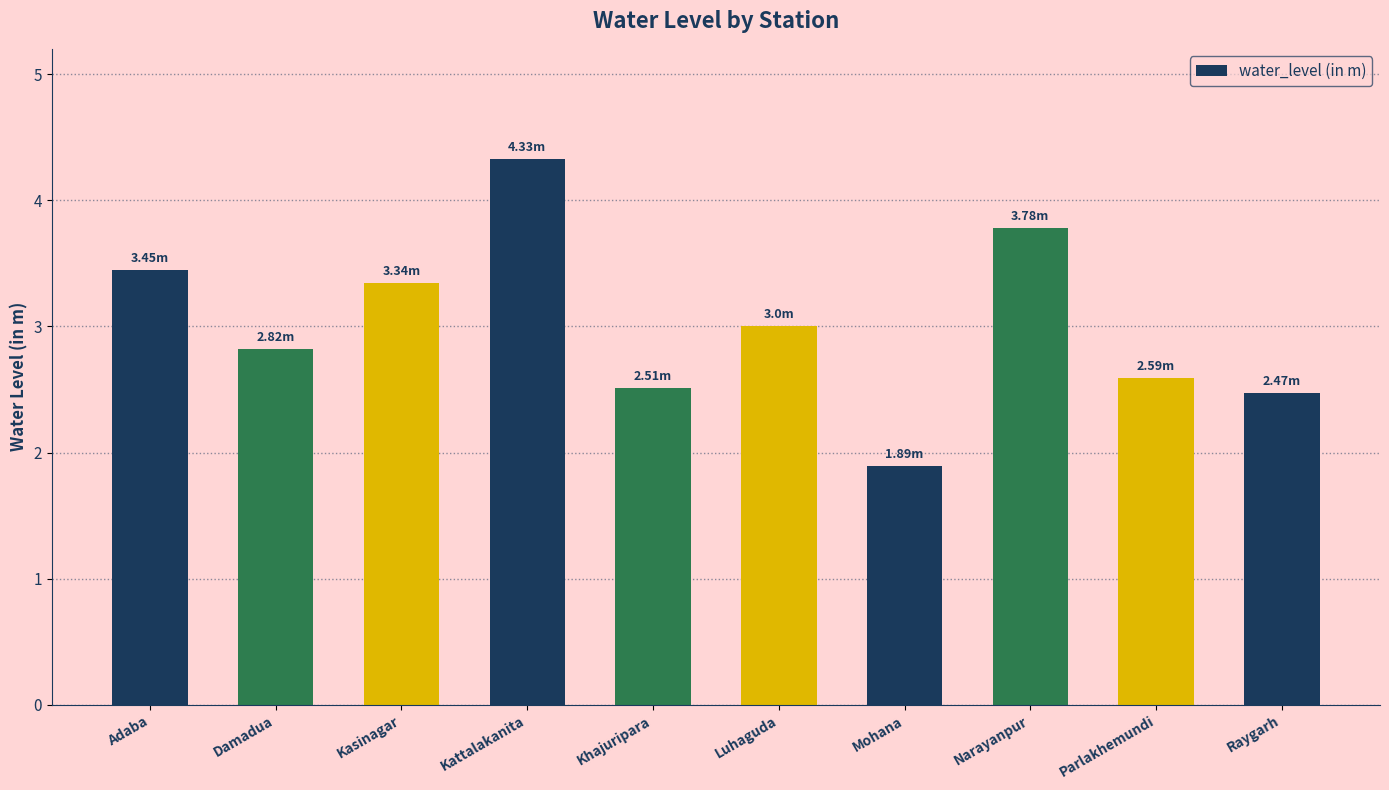

Reading left to right, transcribe all the data shown in this chart.

3.5	2.8	3.3	4.3	2.5	3.0	1.9	3.8	2.6	2.5